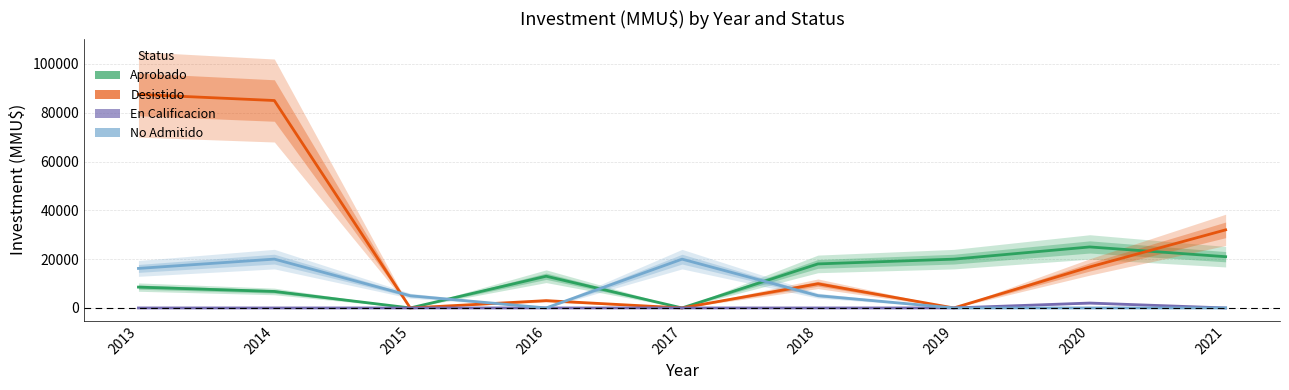

Reading right to left, extract all data points from this chart.

Aprobado: 2021=21000	2020=25000	2019=20000	2018=18050	2017=0	2016=13000	2015=0	2014=6760	2013=8540
Desistido: 2021=32000	2020=16800	2019=0	2018=9903	2017=0	2016=3000	2015=0	2014=85000	2013=87503
En Calificacion: 2021=0	2020=2010	2019=0	2018=0	2017=0	2016=0	2015=0	2014=0	2013=0
No Admitido: 2021=0	2020=0	2019=0	2018=5050	2017=20000	2016=0	2015=5000	2014=20010	2013=16200